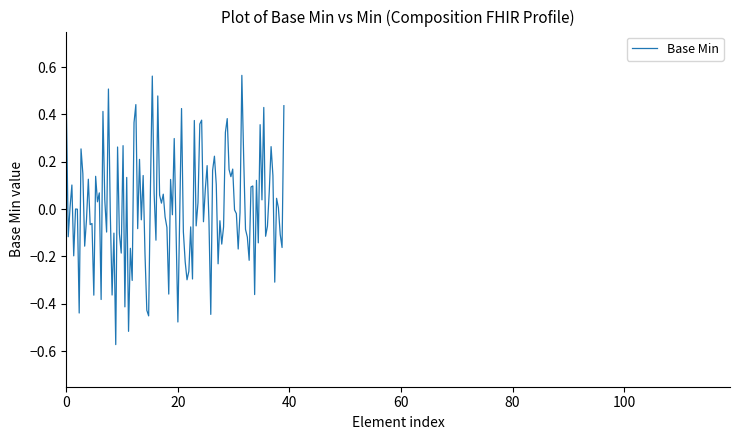

How many lines are shown in the chart?

1